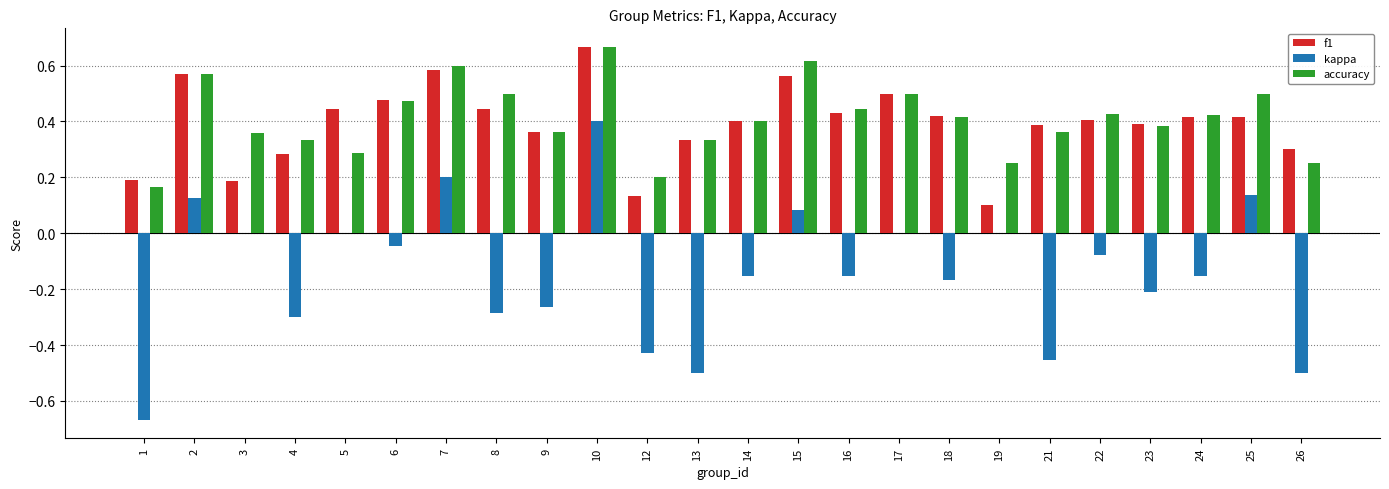

At which category is the sum across all series the highest?

10